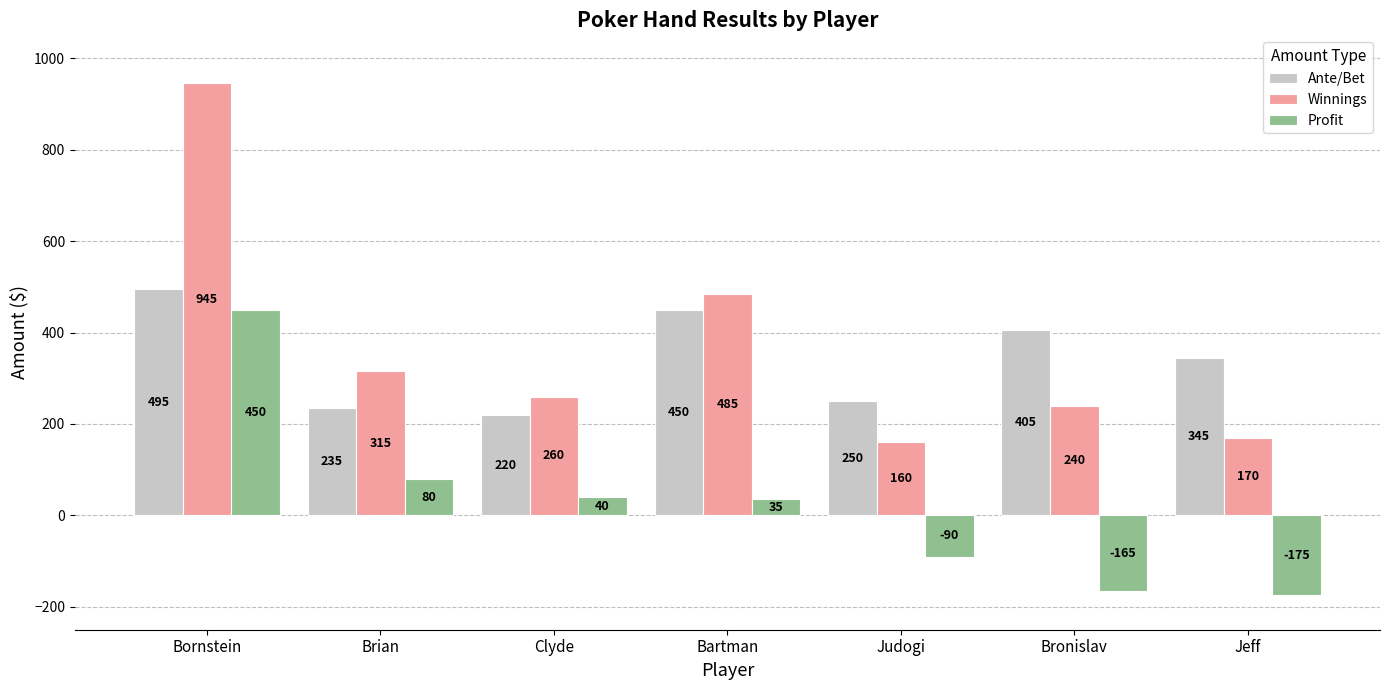

What is the difference between the maximum and minimum values in the Winnings series?

785